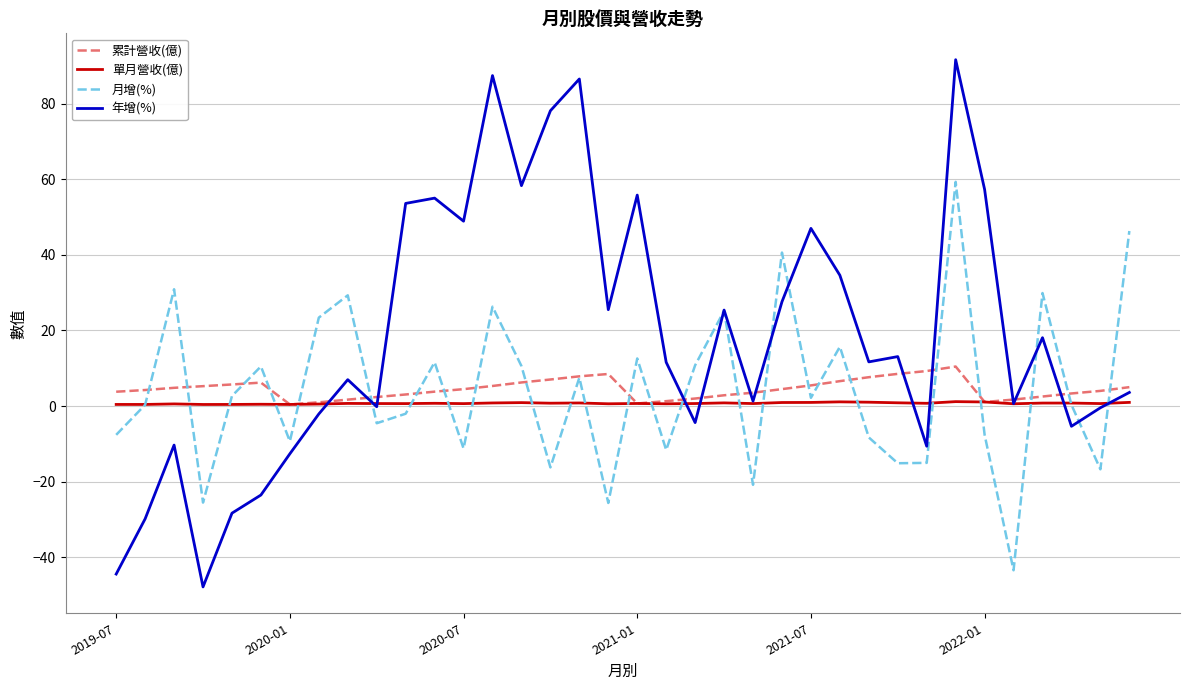

Which series has the largest total across all categories?

年增(%)